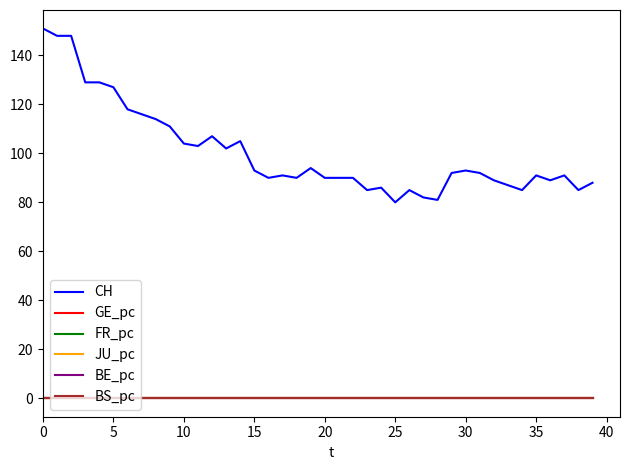

How many categories are shown in the chart?

40